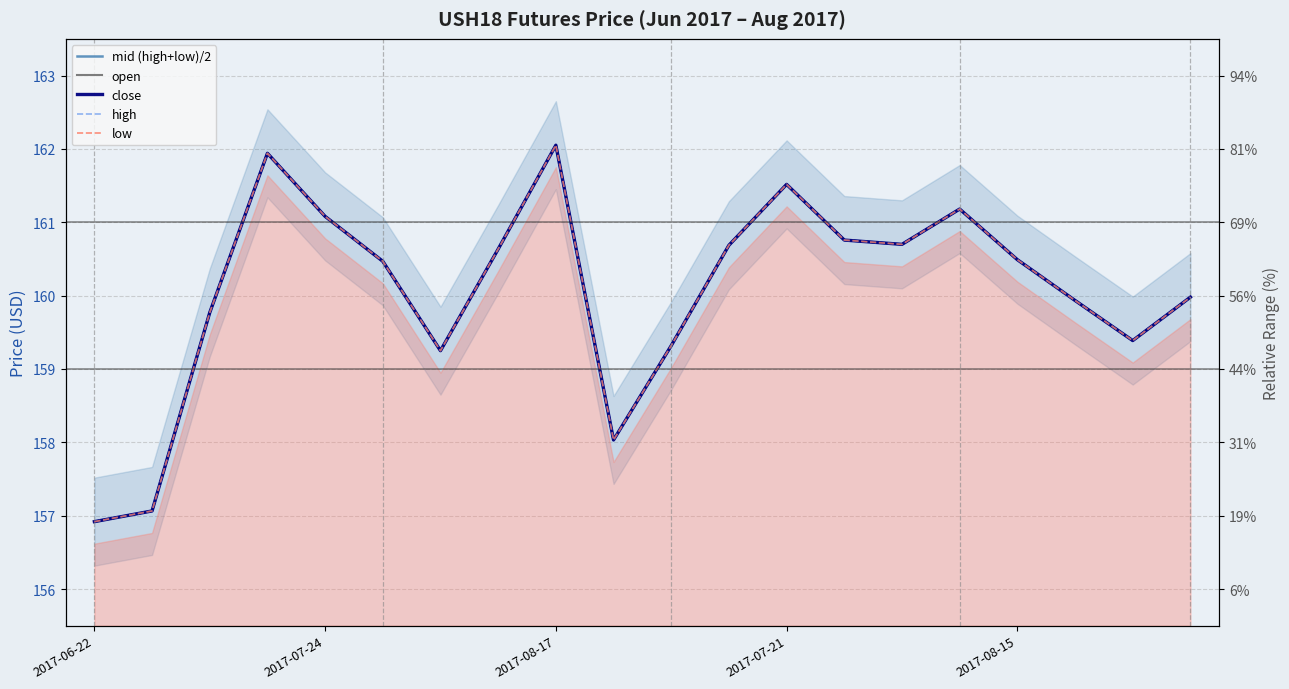

At how many categories does at least one series exceed 159?

17